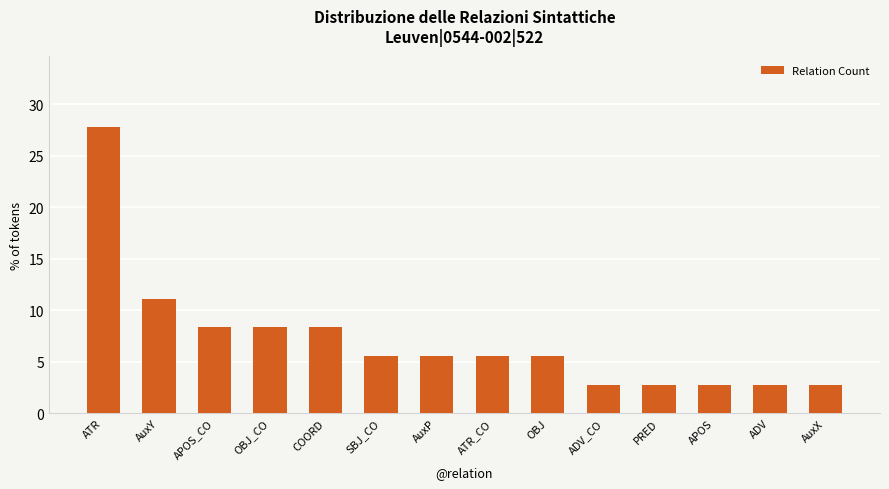

What is the value of the 1st bar from the left?

27.8